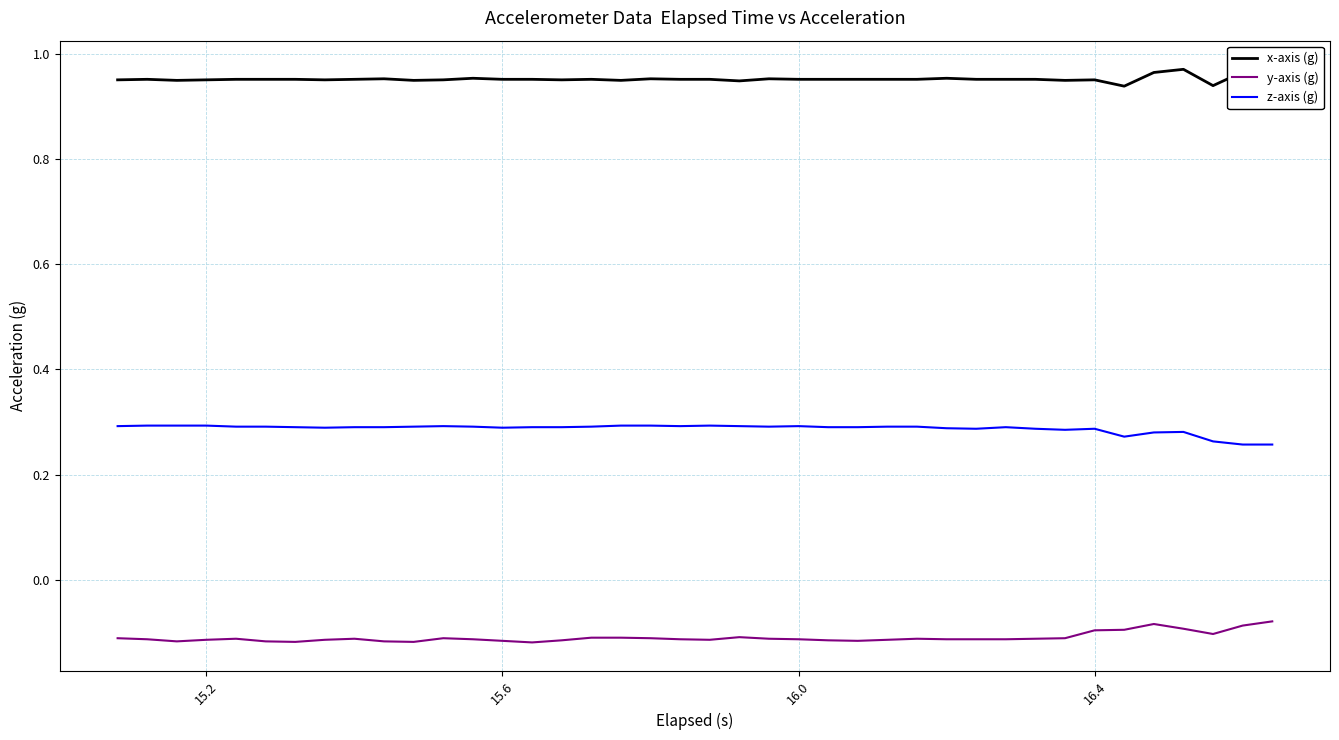

Rank the series by their average value, from lowest to highest.

y-axis (g), z-axis (g), x-axis (g)